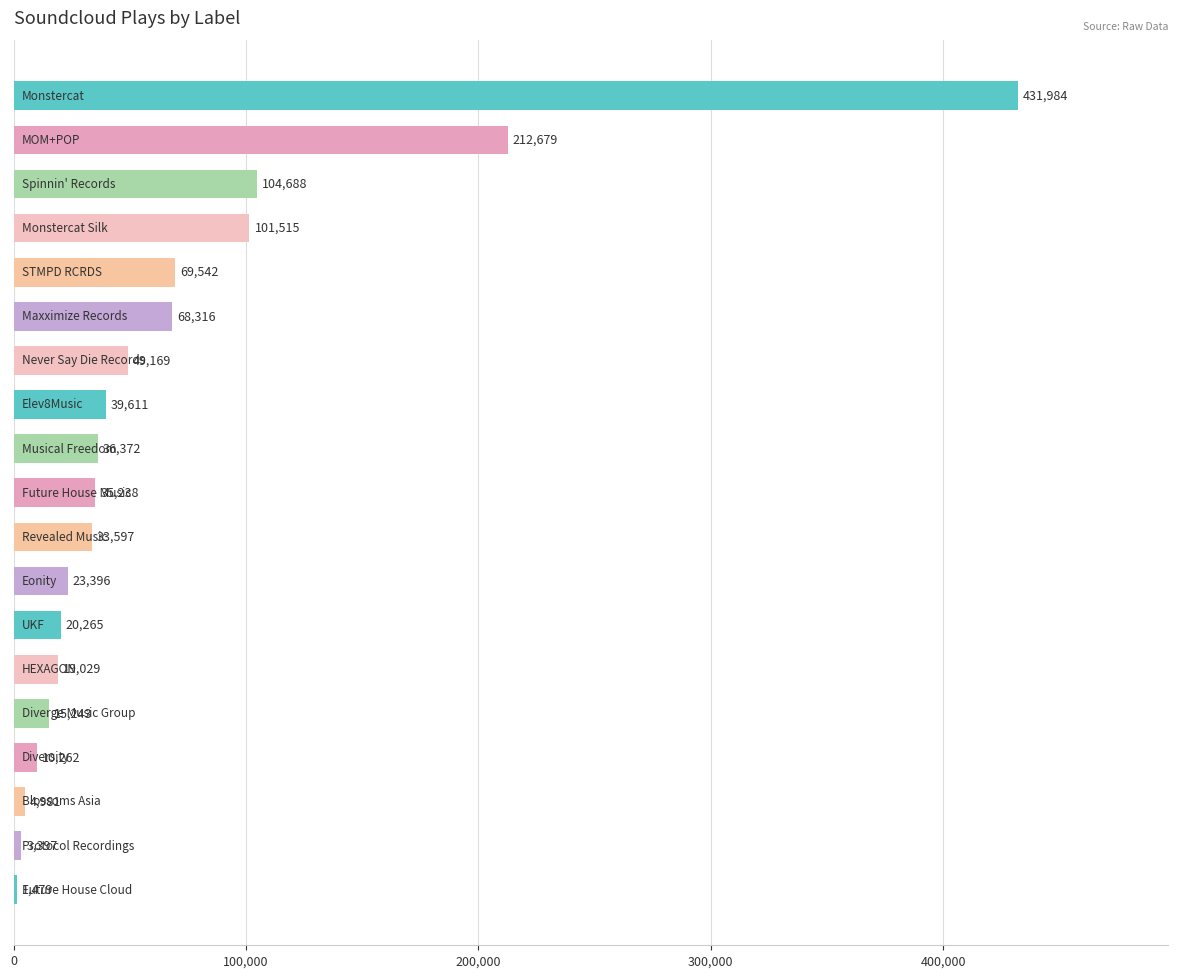

What is the maximum value shown in the chart?

431984